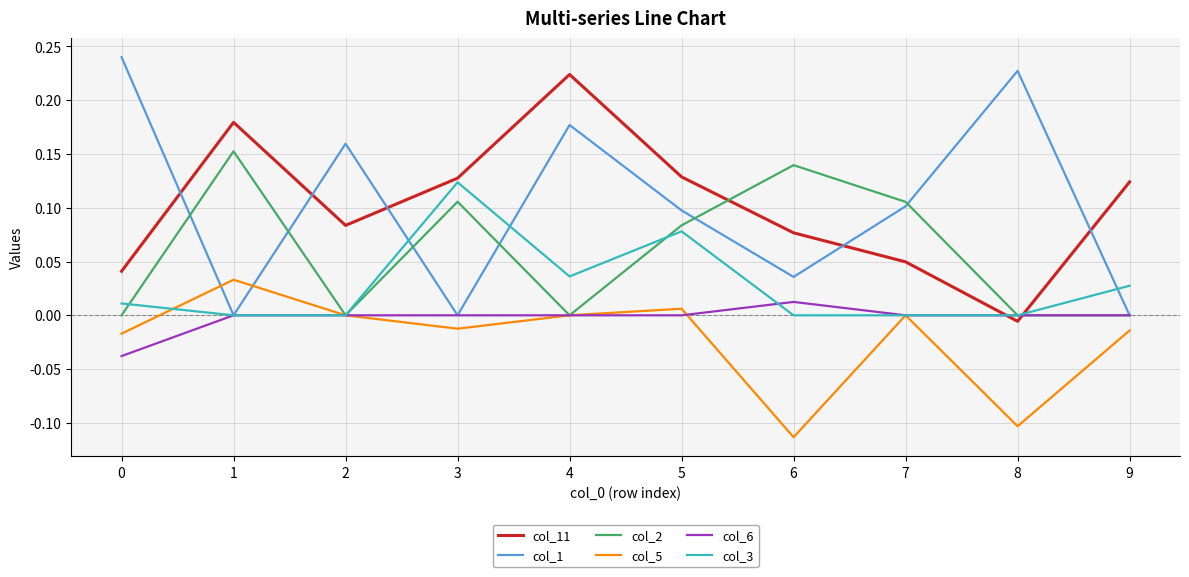

How many intersections are there between col_11 and col_2?

2